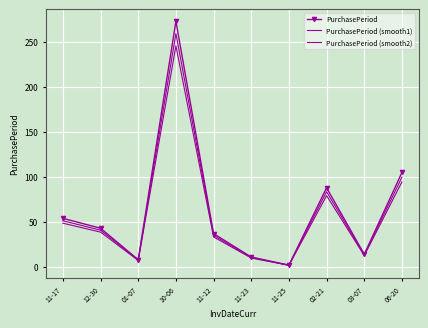

Which series has the largest total across all categories?

PurchasePeriod